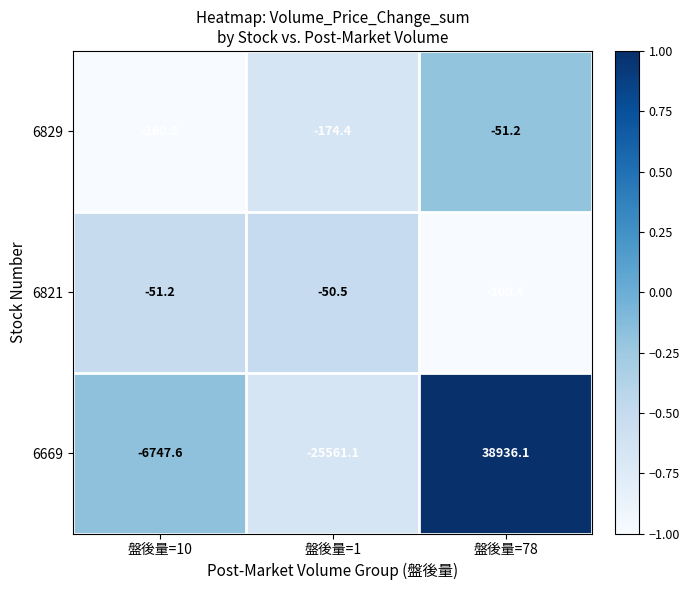

How many distinct data groups are displayed?

3